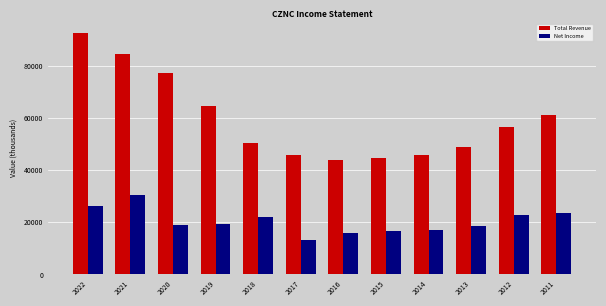

What is the minimum value shown in the chart?

13400